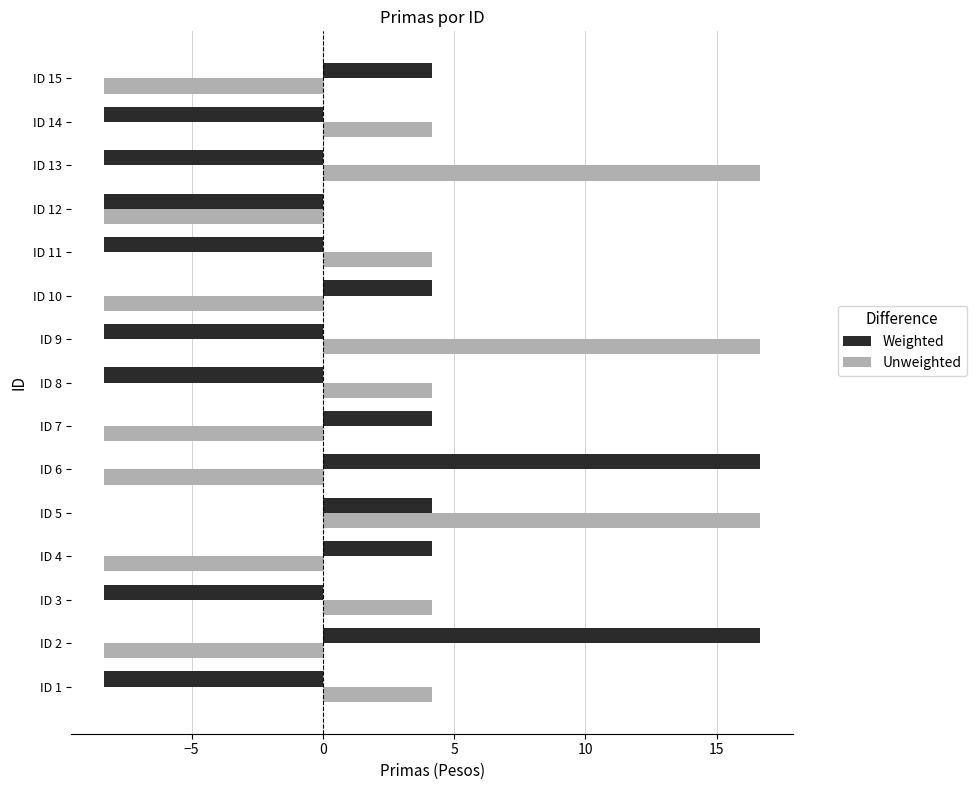

What are all the series names shown in the legend?

Weighted, Unweighted